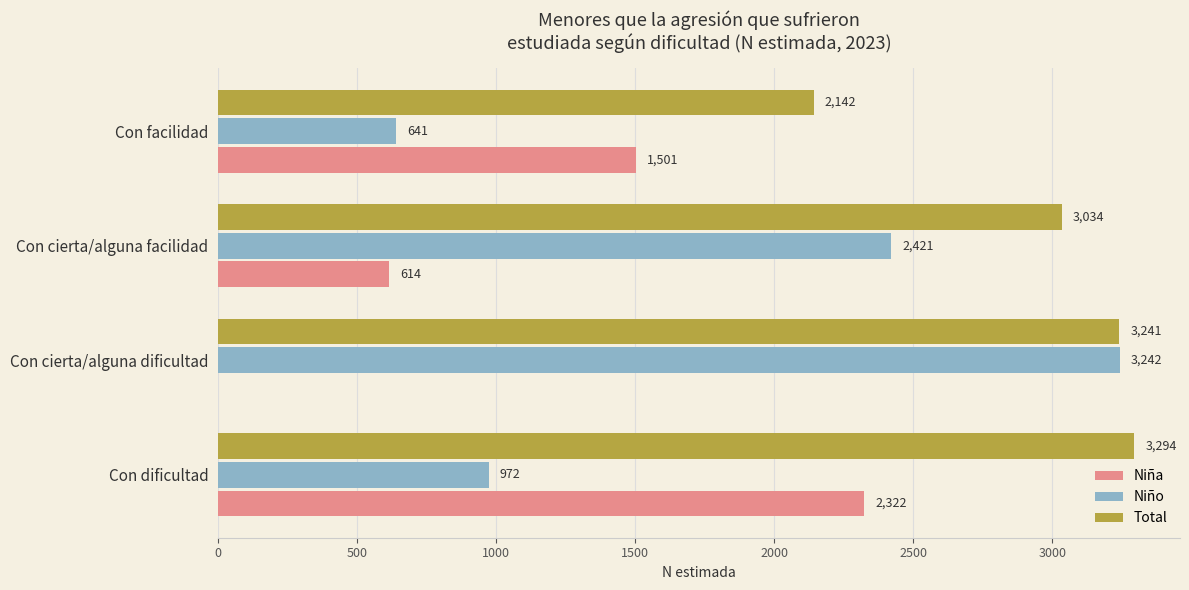

What is the sum of all Niño values?

7276